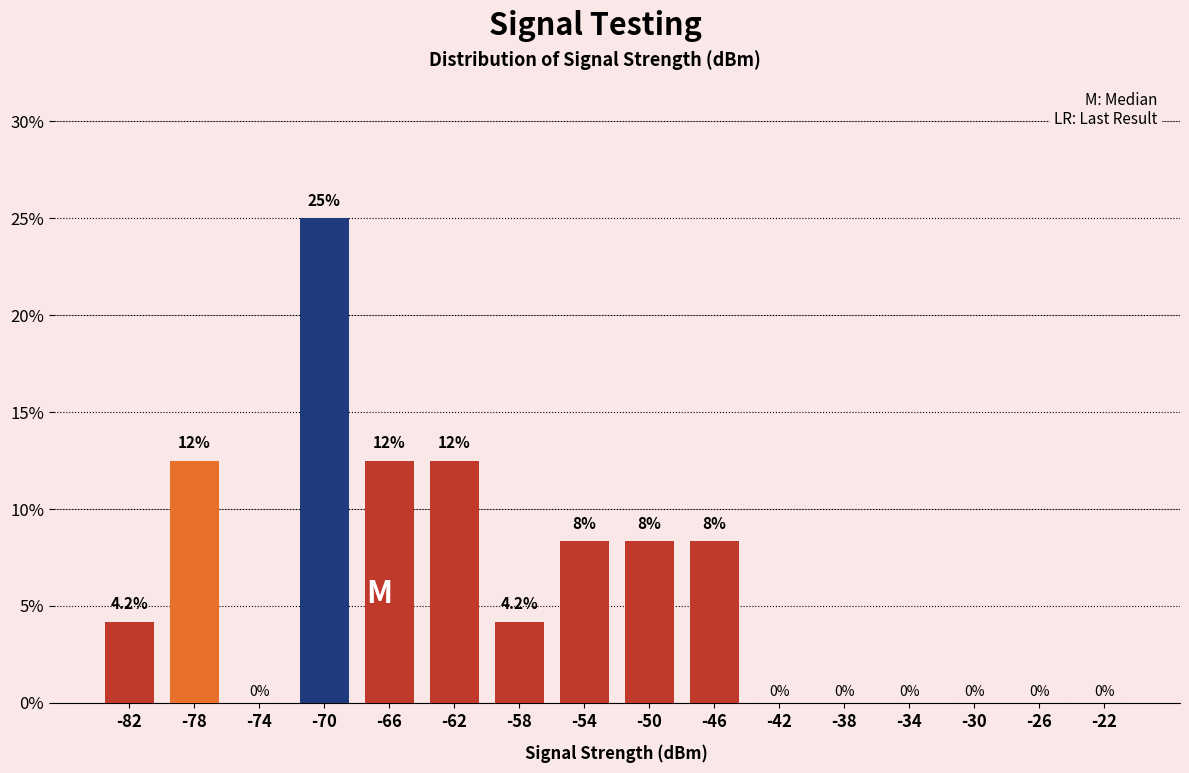

Are the bars horizontal?

No